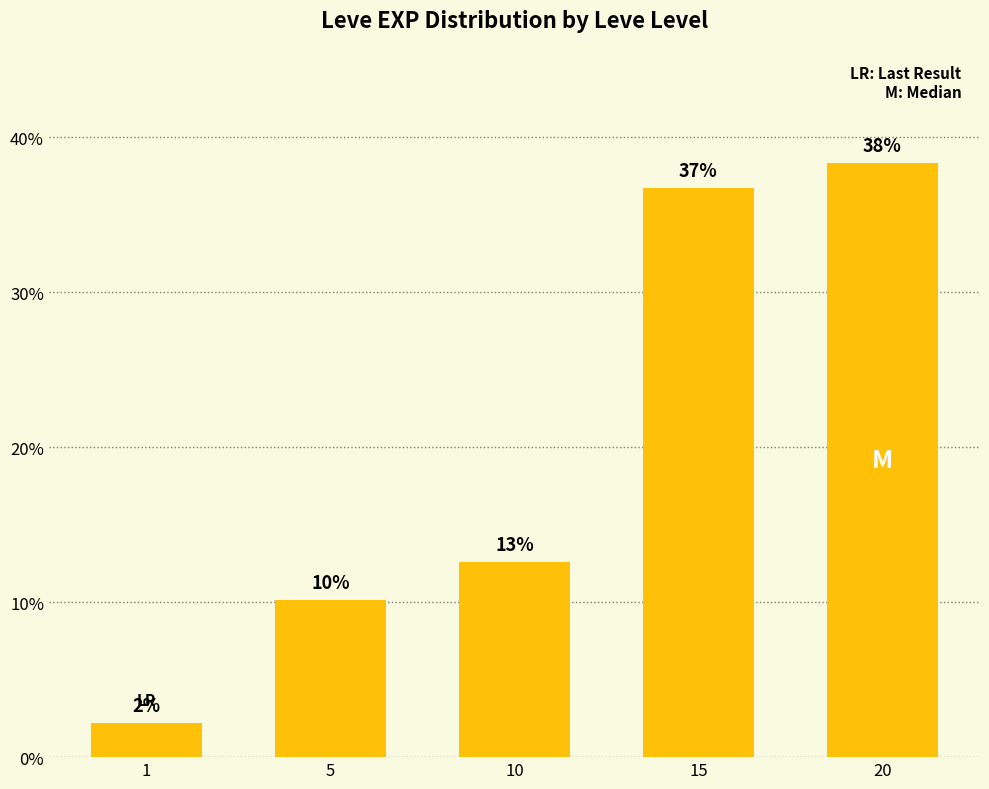

The value at 10 is 6.8. True or false?

False